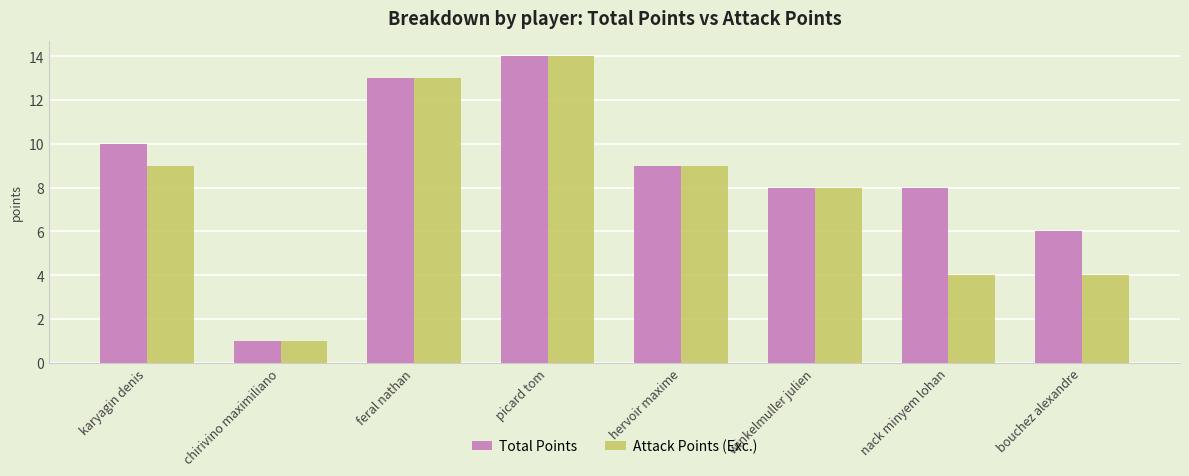

How many bars are there in total?

16